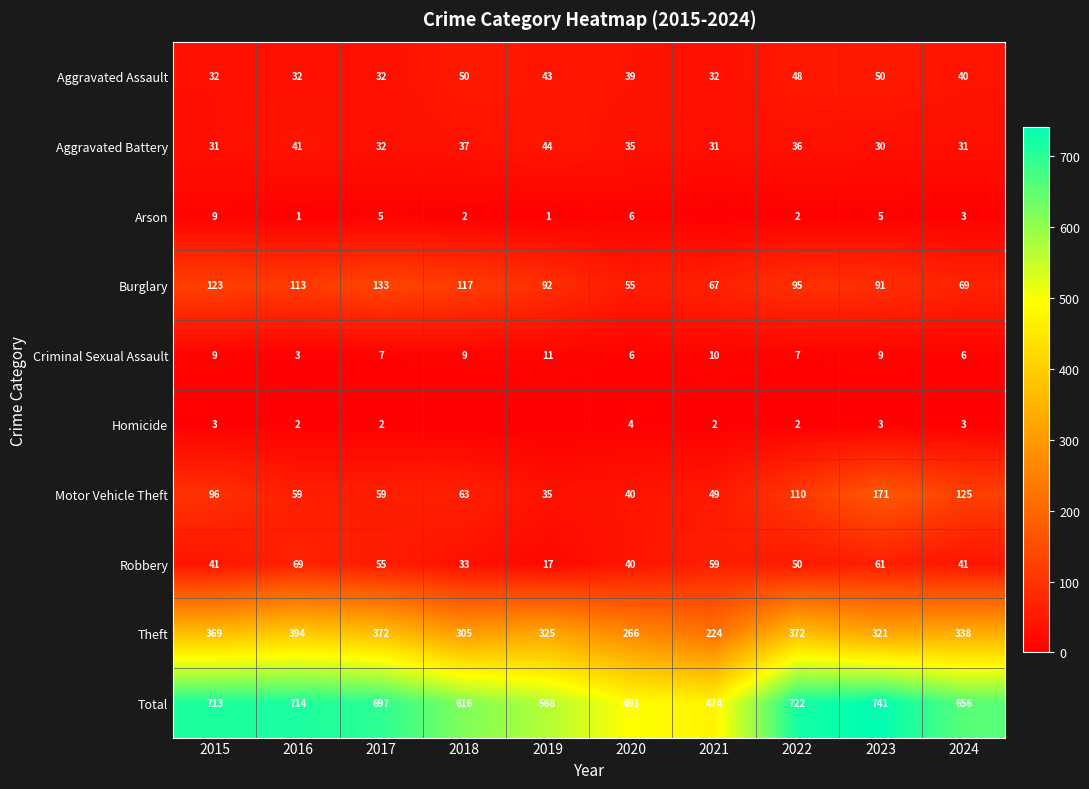

Which label corresponds to the largest value in the chart?

2023